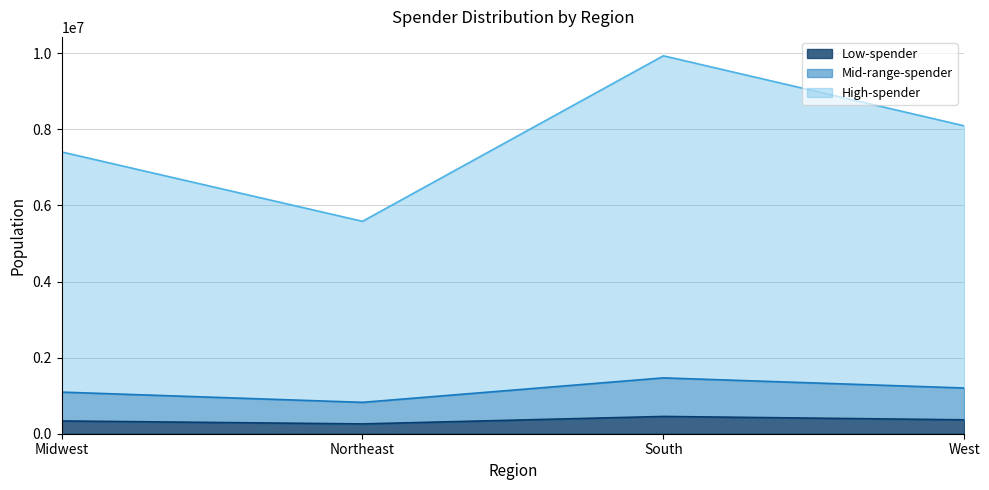

What is the average value of the High-spender series?

7753484